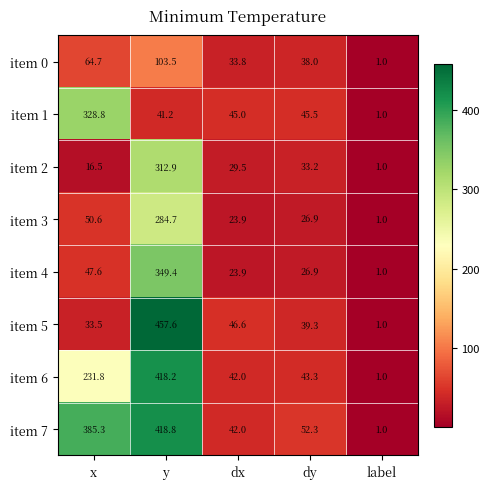

List the series in order of their peak value, highest first.

item 5, item 7, item 6, item 4, item 1, item 2, item 3, item 0